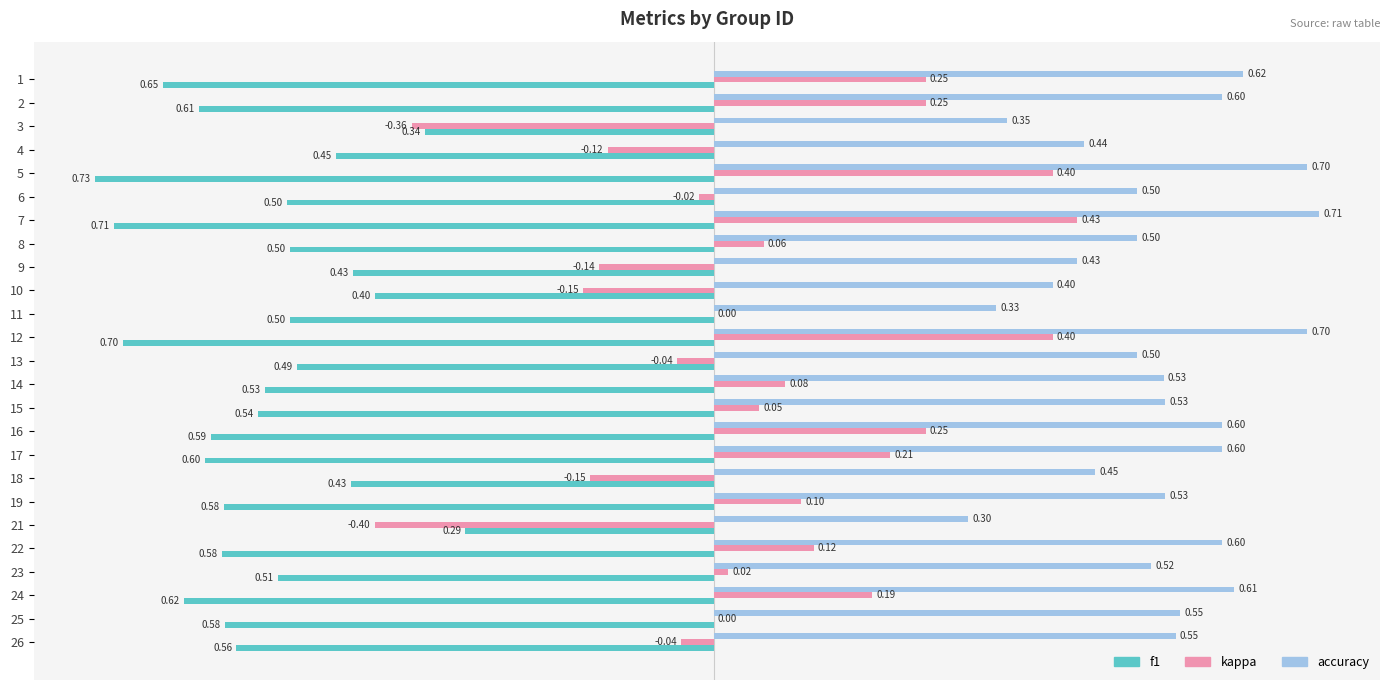

At which category is the sum across all series the highest?

7